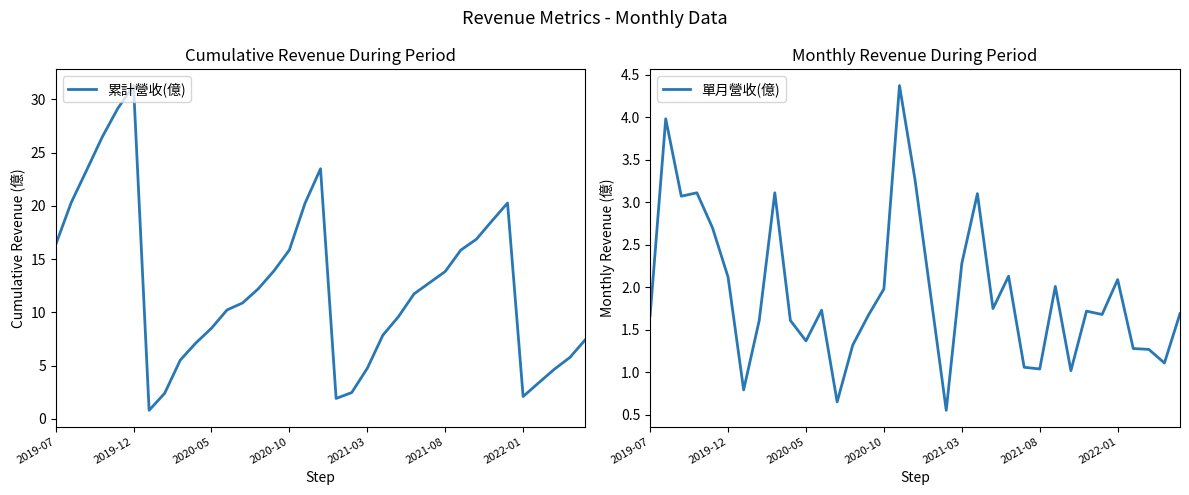

At how many categories does at least one series exceed 14?

13